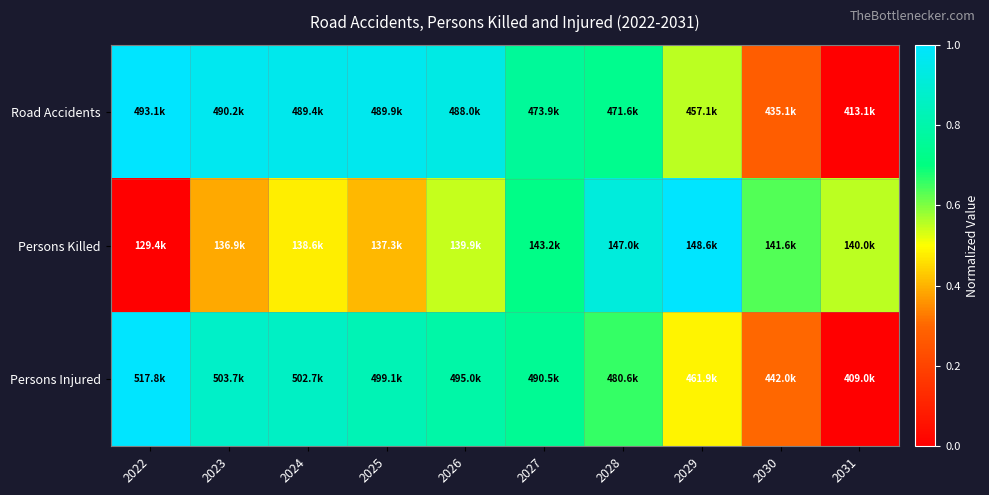

At how many categories does at least one series exceed 0?

10